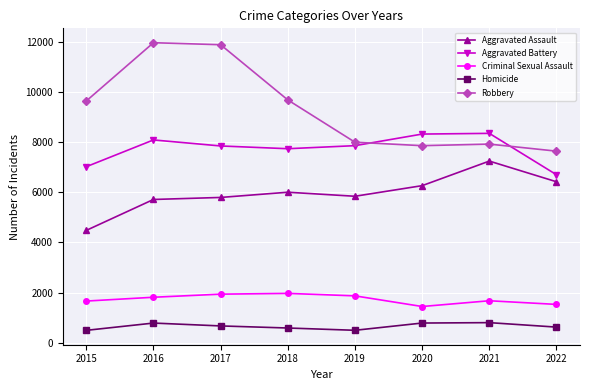

Between 2019 and 2021, which series saw the biggest shift?

Aggravated Assault